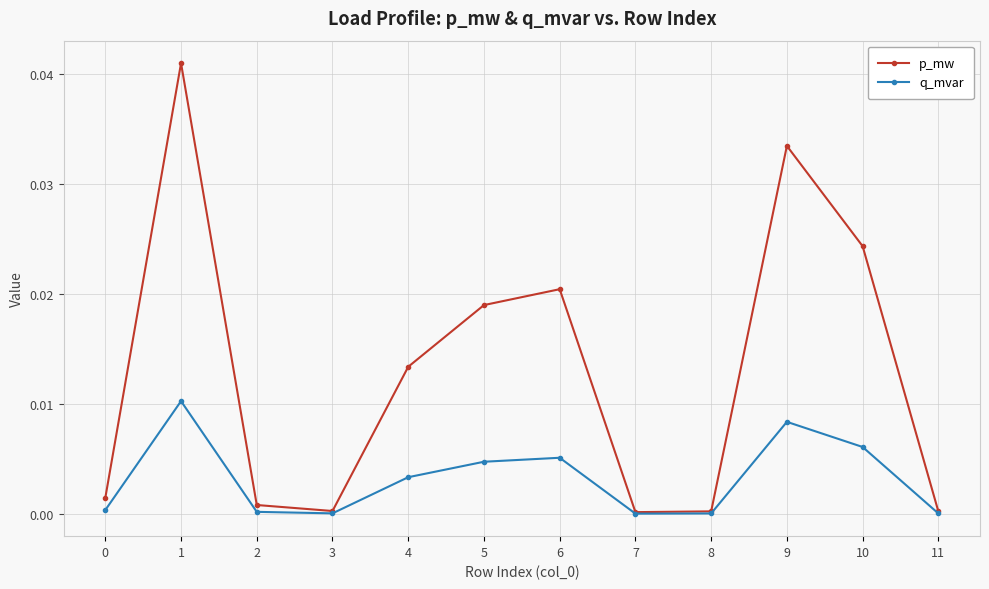

Is the value of q_mvar at 1 greater than the value of p_mw at 1?

No